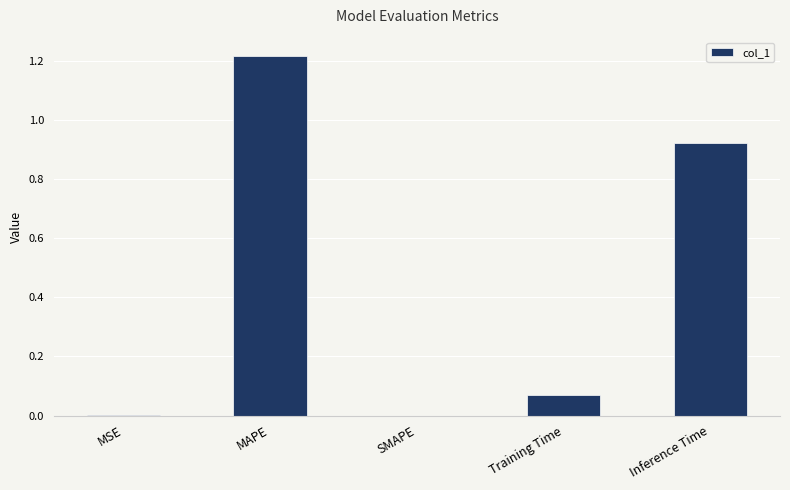

Are the bars horizontal?

No